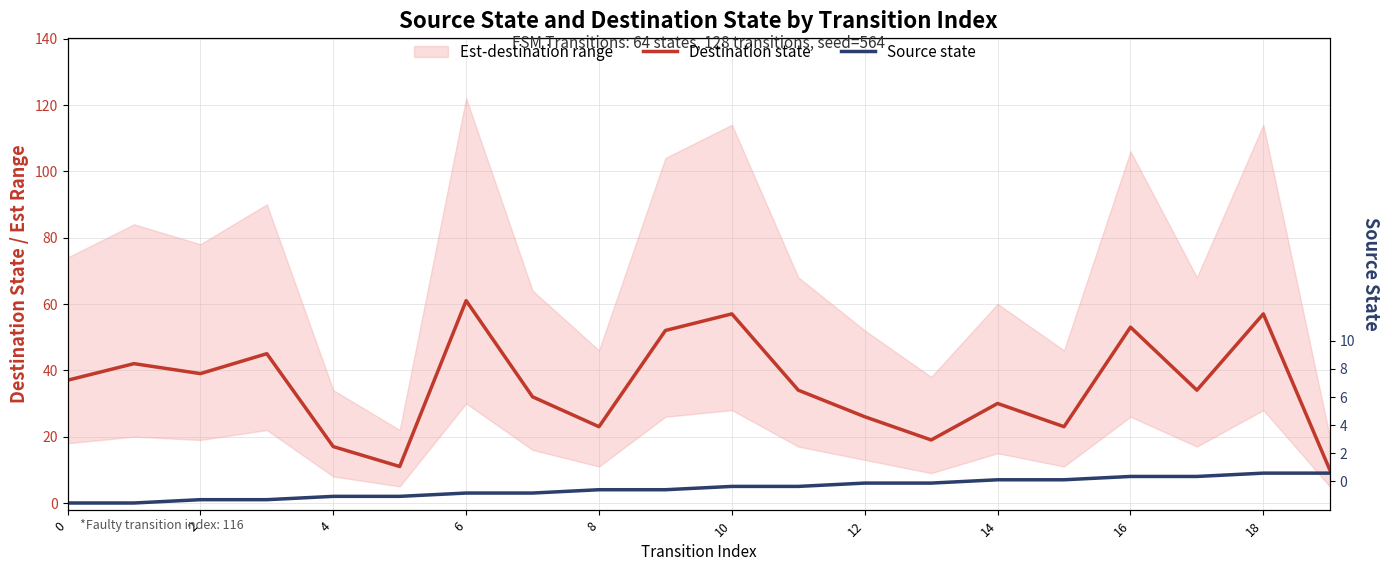

Rank the series by their maximum value, from lowest to highest.

Source state, Destination state